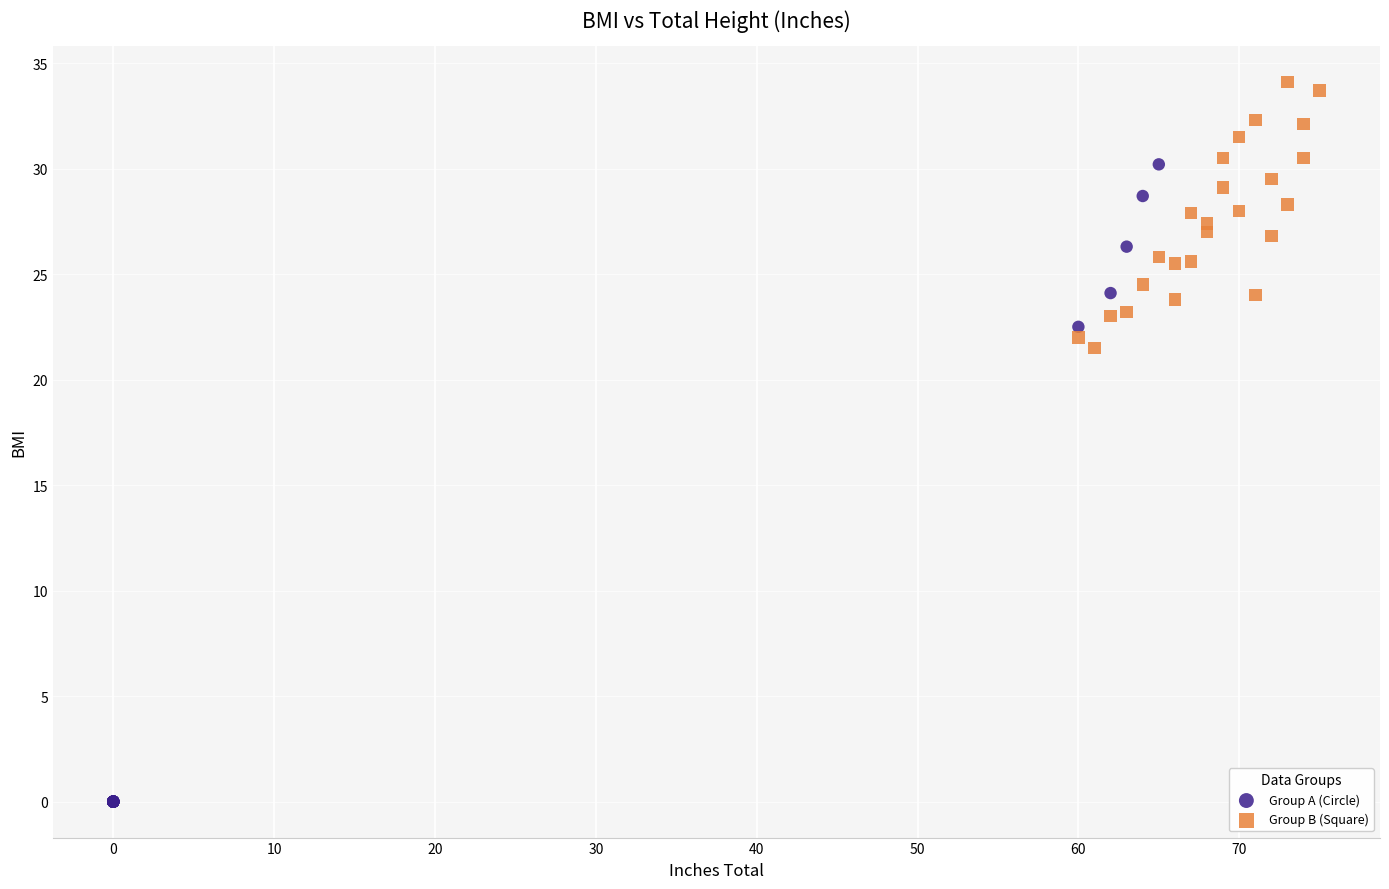

Which series reaches the minimum Y coordinate?

Group A (Circle)